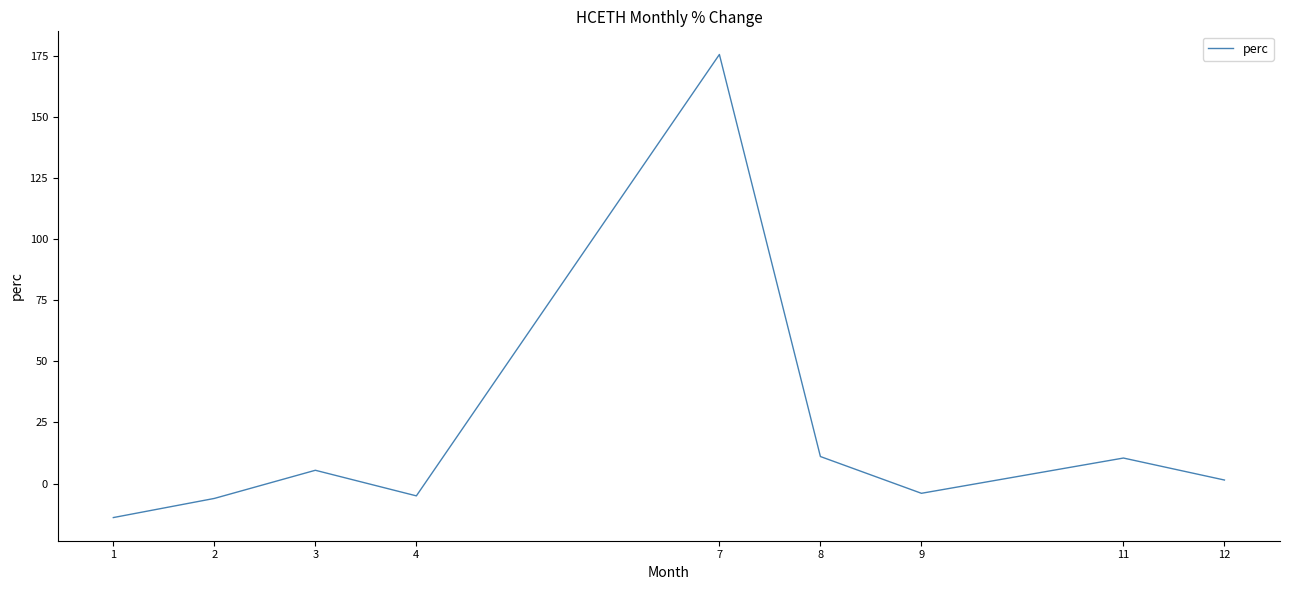

True or false: the data has more than 1 interior local peaks.

True